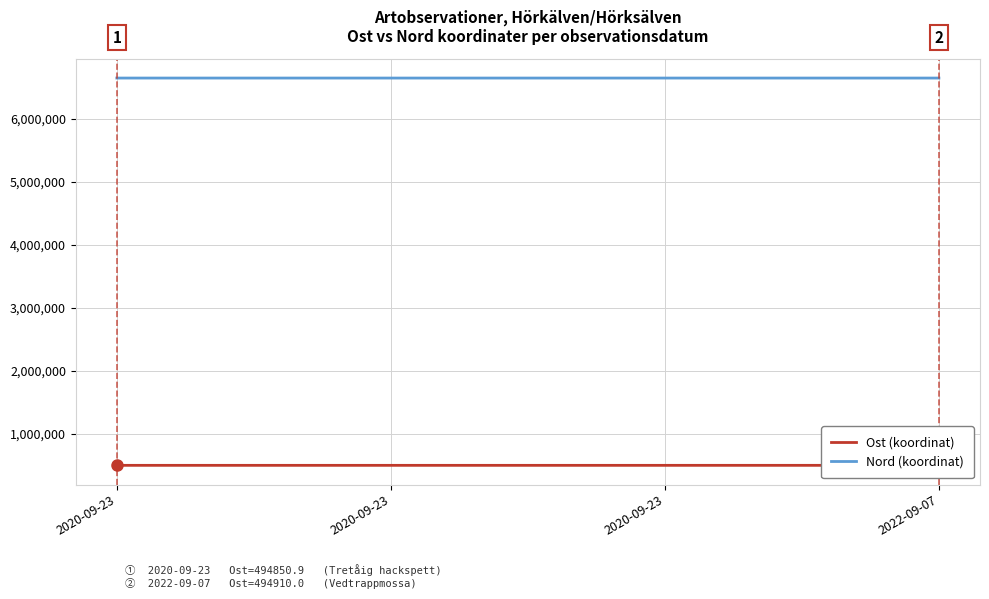

How many data points in Nord (koordinat) are above 6647392?

3